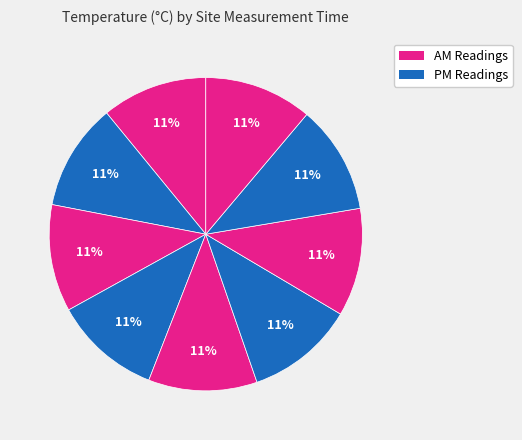

Rank the categories by value from lowest to highest.

9:40:33 AM, 10:45:49 AM, 10:01:14 AM, 10:23:31 AM, 12:51:07 PM, 11:36:16 AM, 11:18:56 AM, 11:58:47 AM, 11:04:40 AM